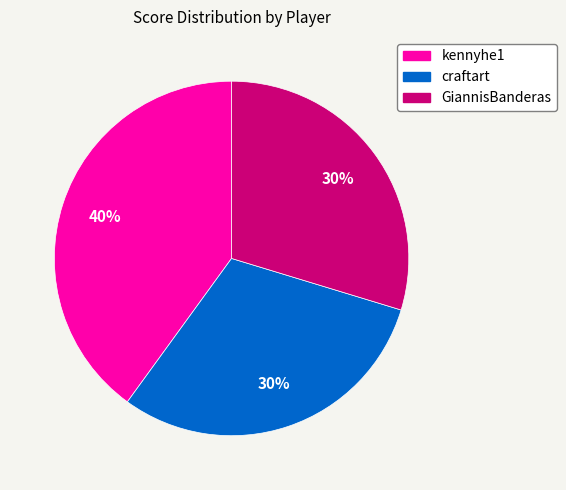

Does any single category account for the majority?

No